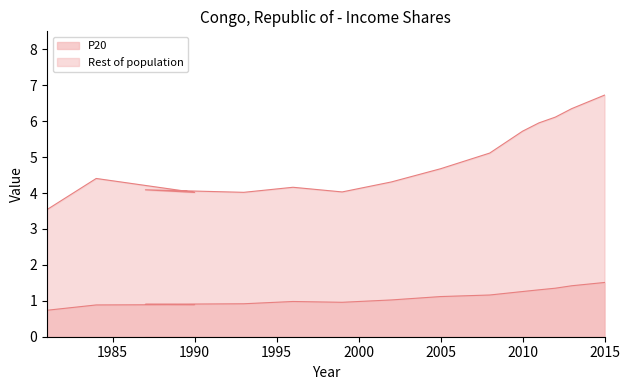

What position from the left is 1984?

2